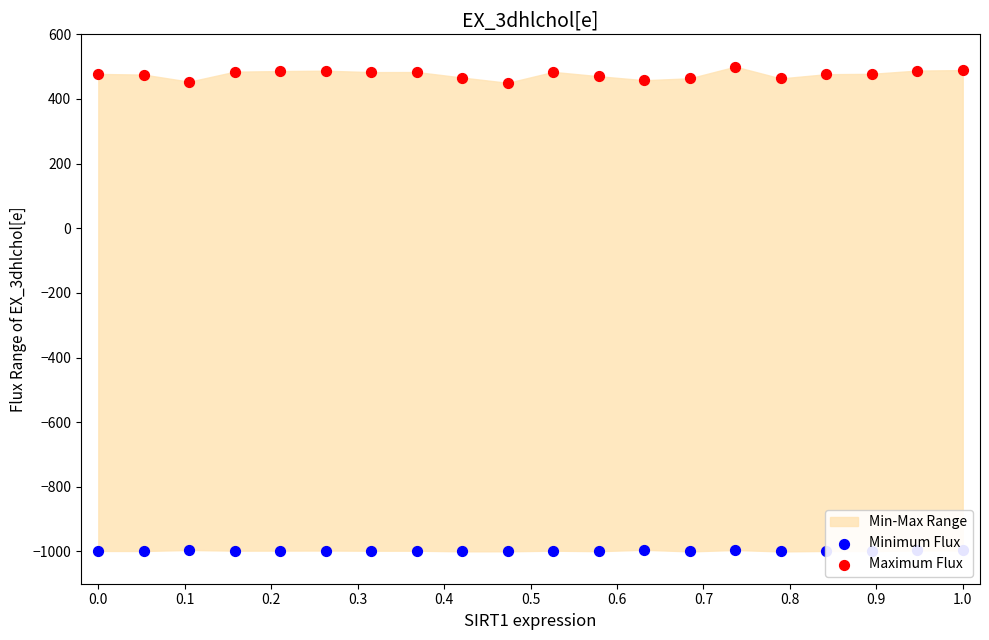

Which series reaches the maximum Y coordinate?

Maximum Flux